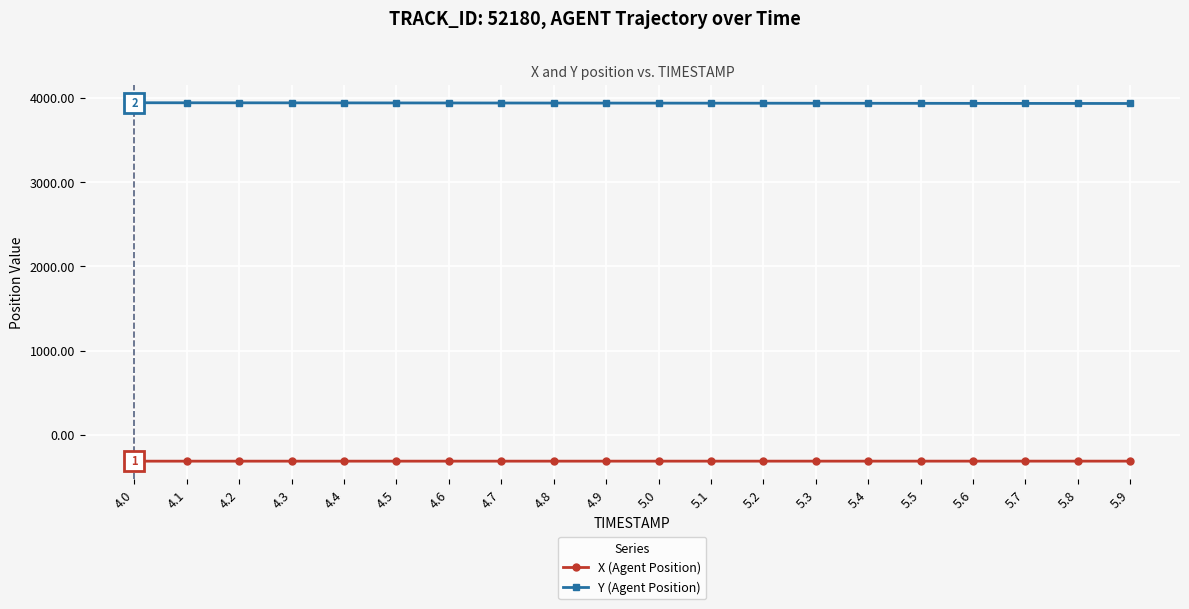

What is the minimum value shown in the chart?

-312.7